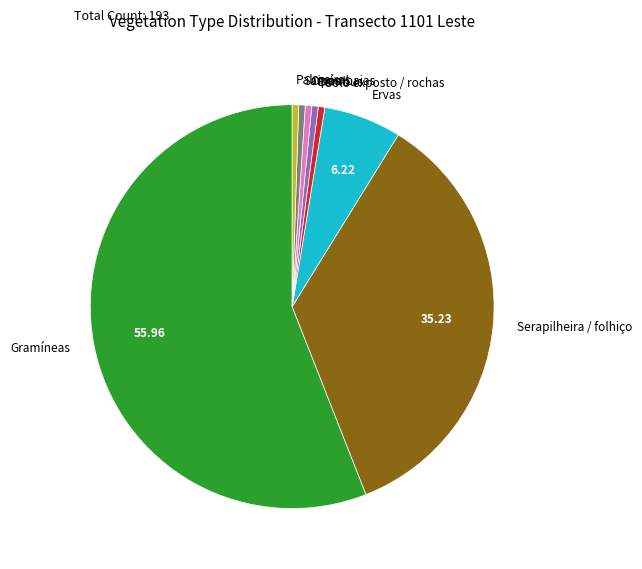

Approximately how many times larger is the value at Gramíneas compared to Serapilheira / folhiço?

1.6